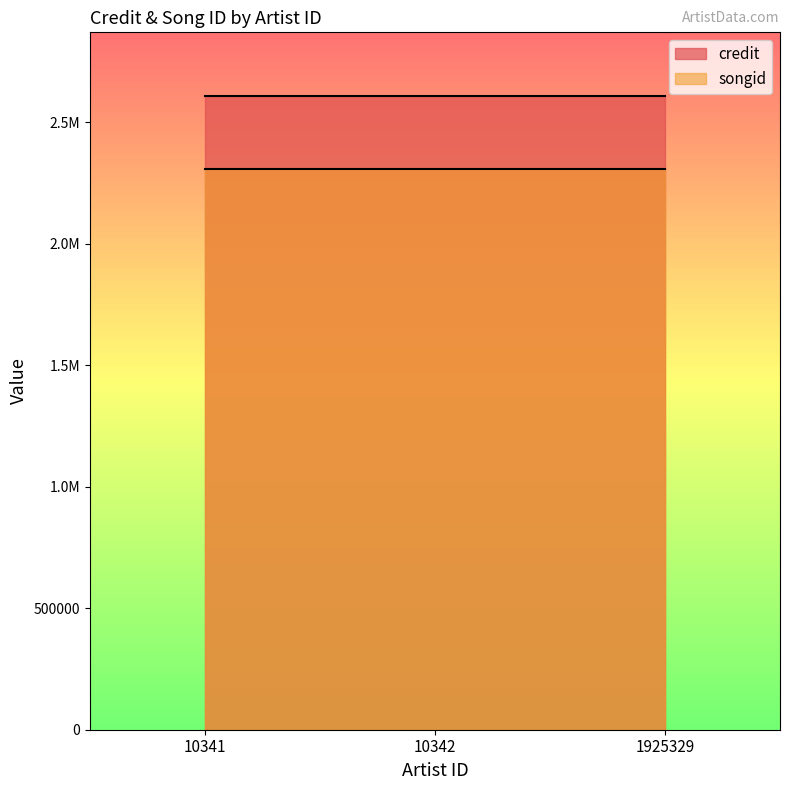

Rank the categories by credit value from highest to lowest.

10341, 10342, 1925329